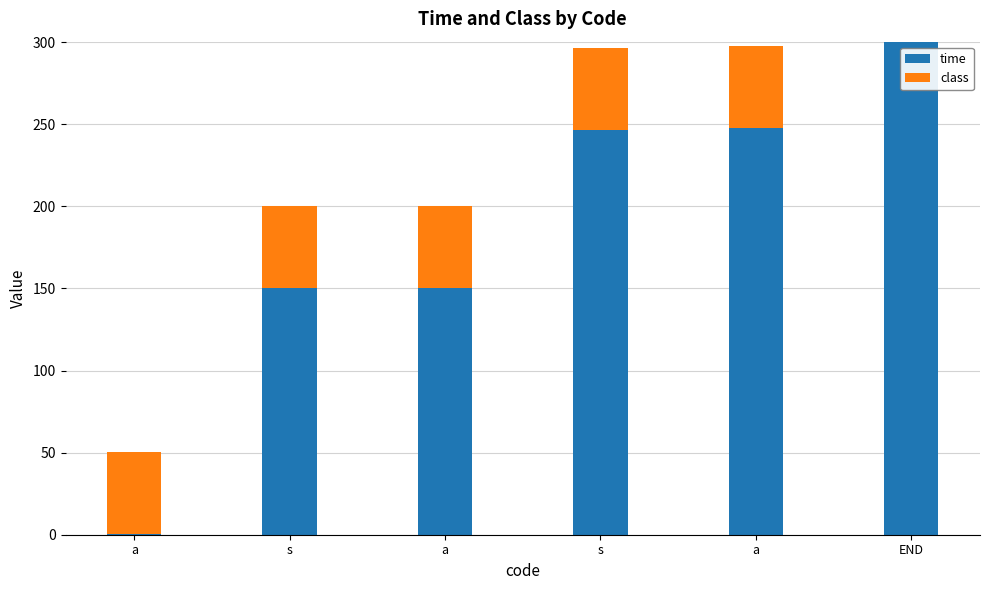

How many categories are shown in the chart?

6